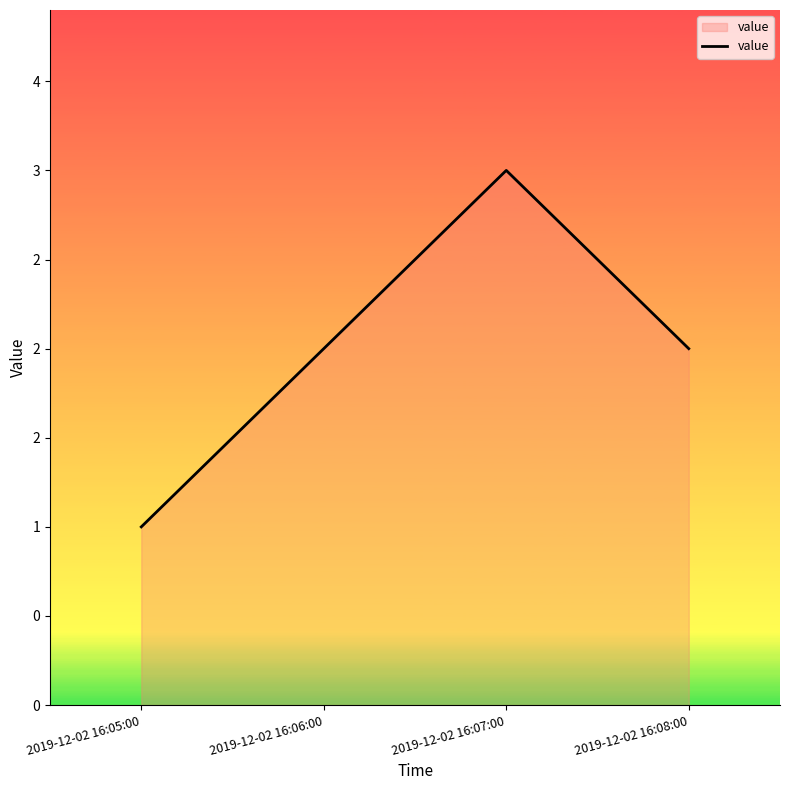

True or false: the data has more than 0 interior local peaks.

True